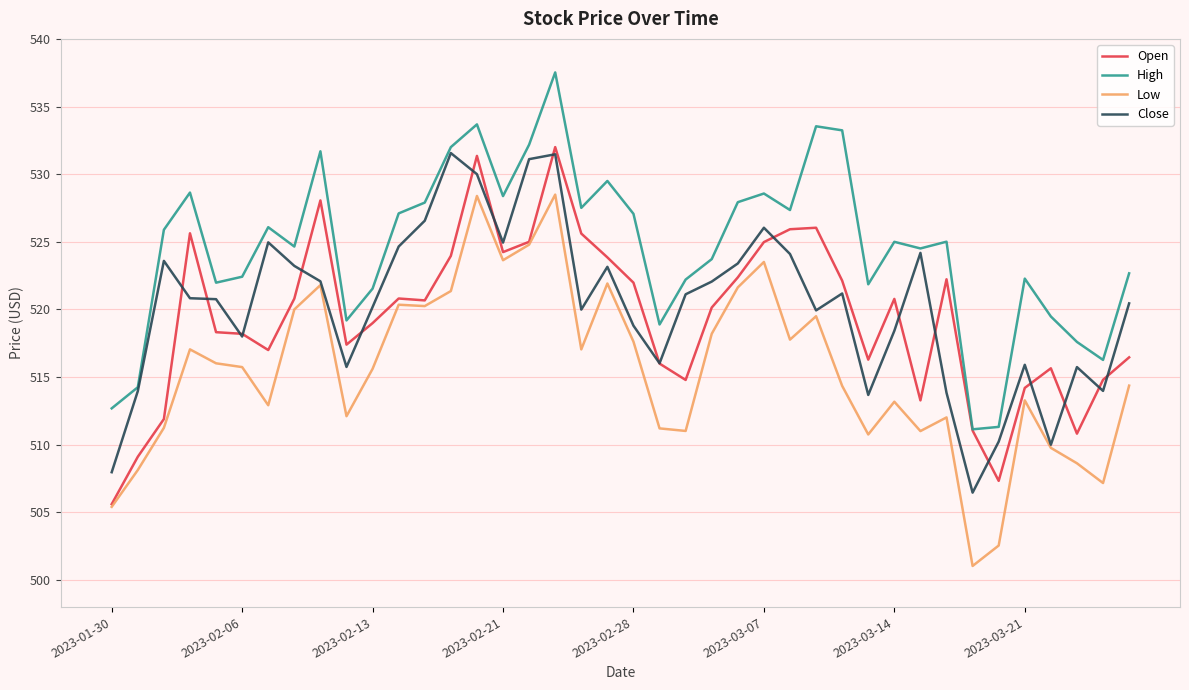

True or false: Low and High cross at least once.

False